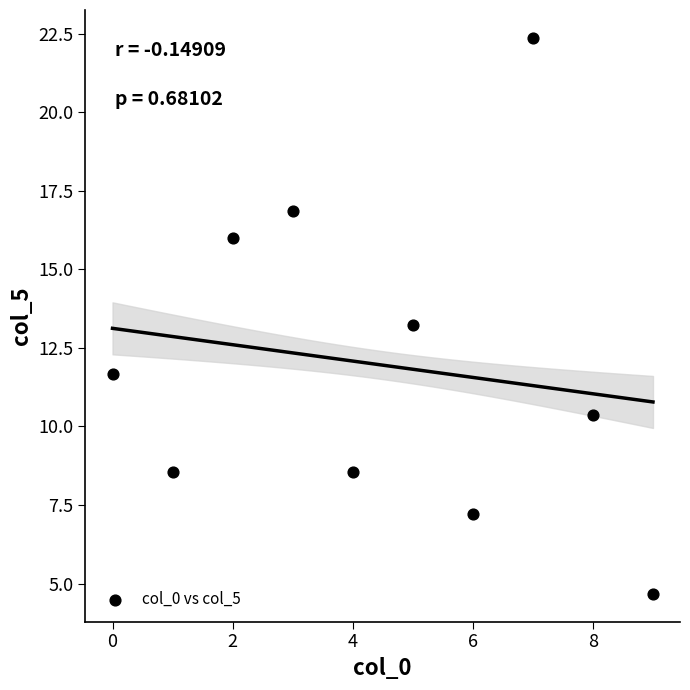

What is the range of Y values (max minus min)?

17.7